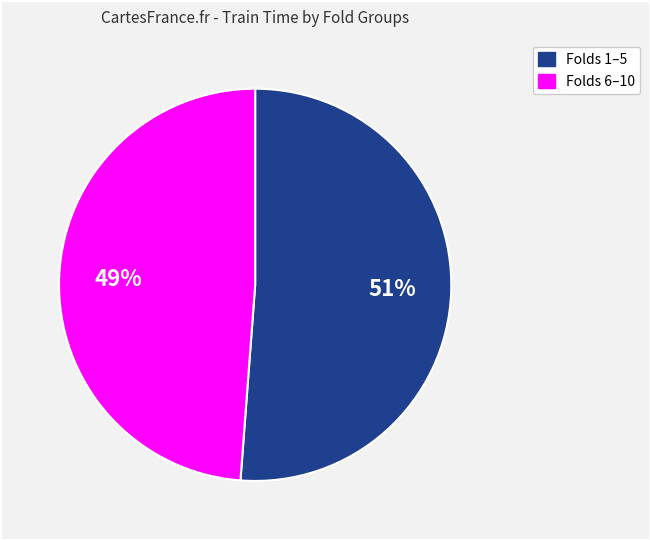

To the nearest percent, what is the average slice percentage?

50%